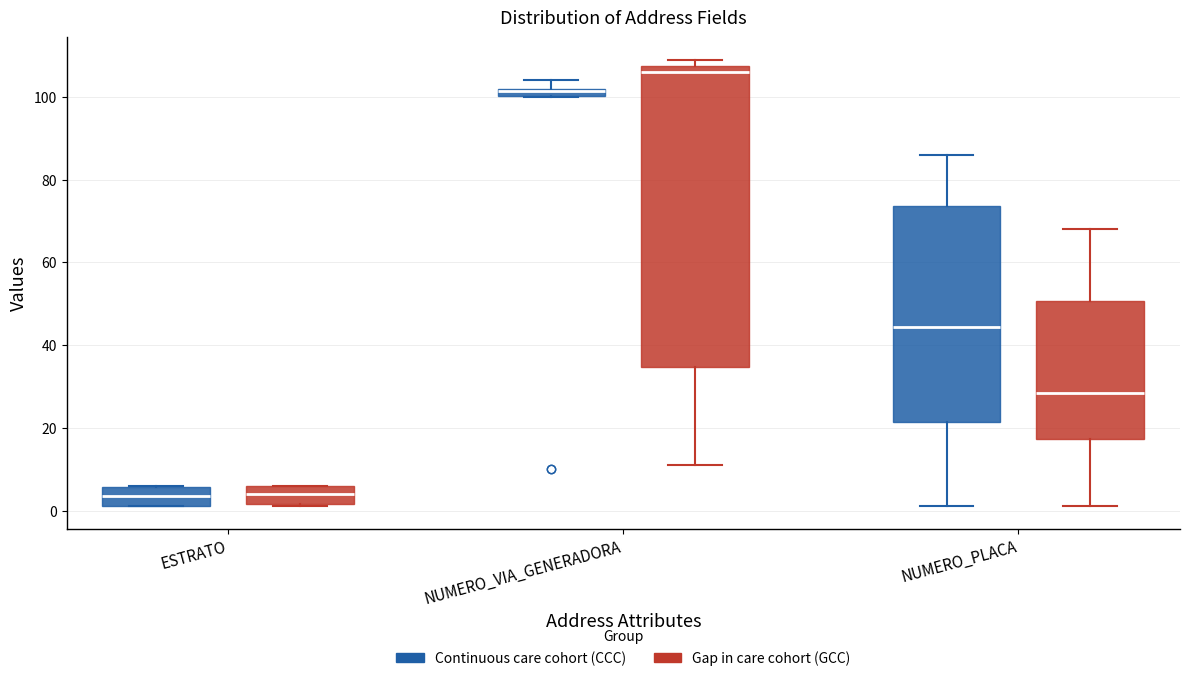

Where does the median line of the box for NUMERO_PLACA (Continuous care cohort (CCC)) sit on the y-axis? The values are not printed on the chart, so give them approximately, as read against the axis.

44